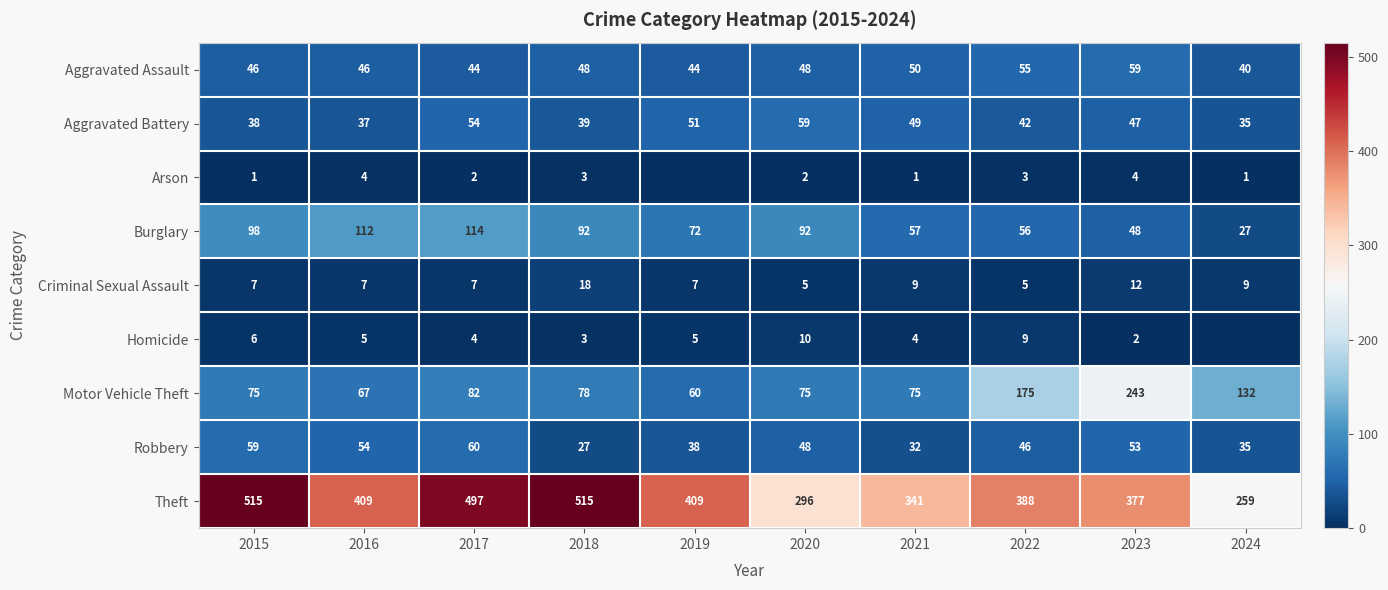

What value does the Criminal Sexual Assault series have at 2019, to the nearest 5?

5